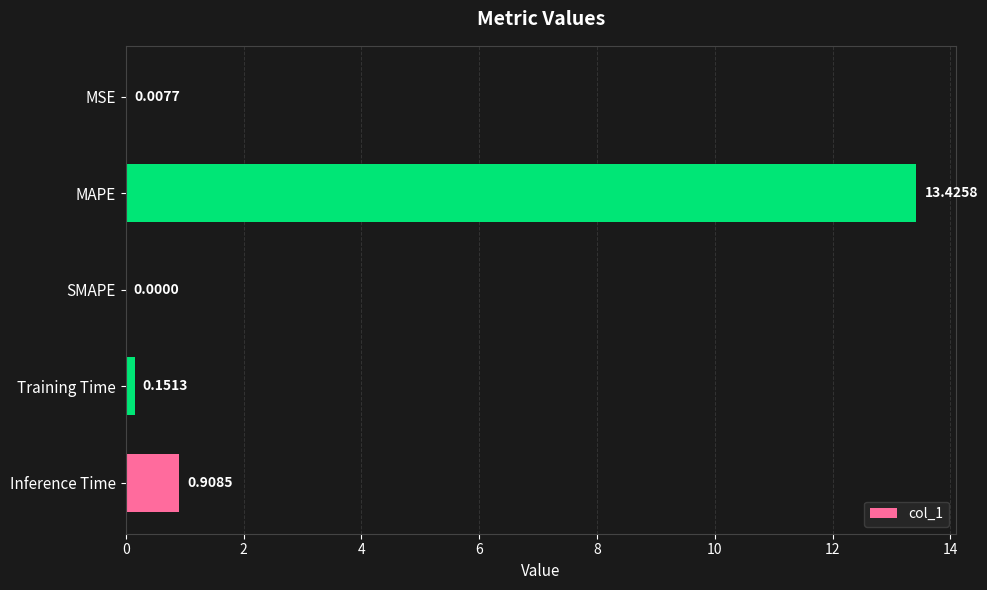

Which label corresponds to the largest value in the chart?

MAPE